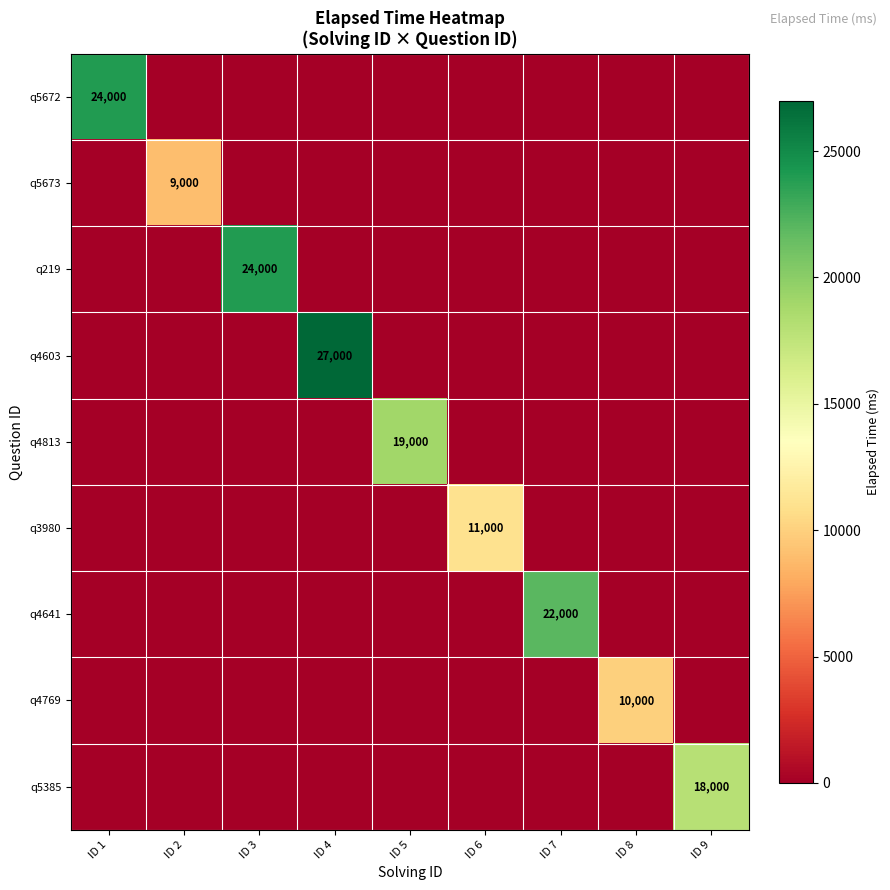

At which category is the sum across all series the highest?

ID 4